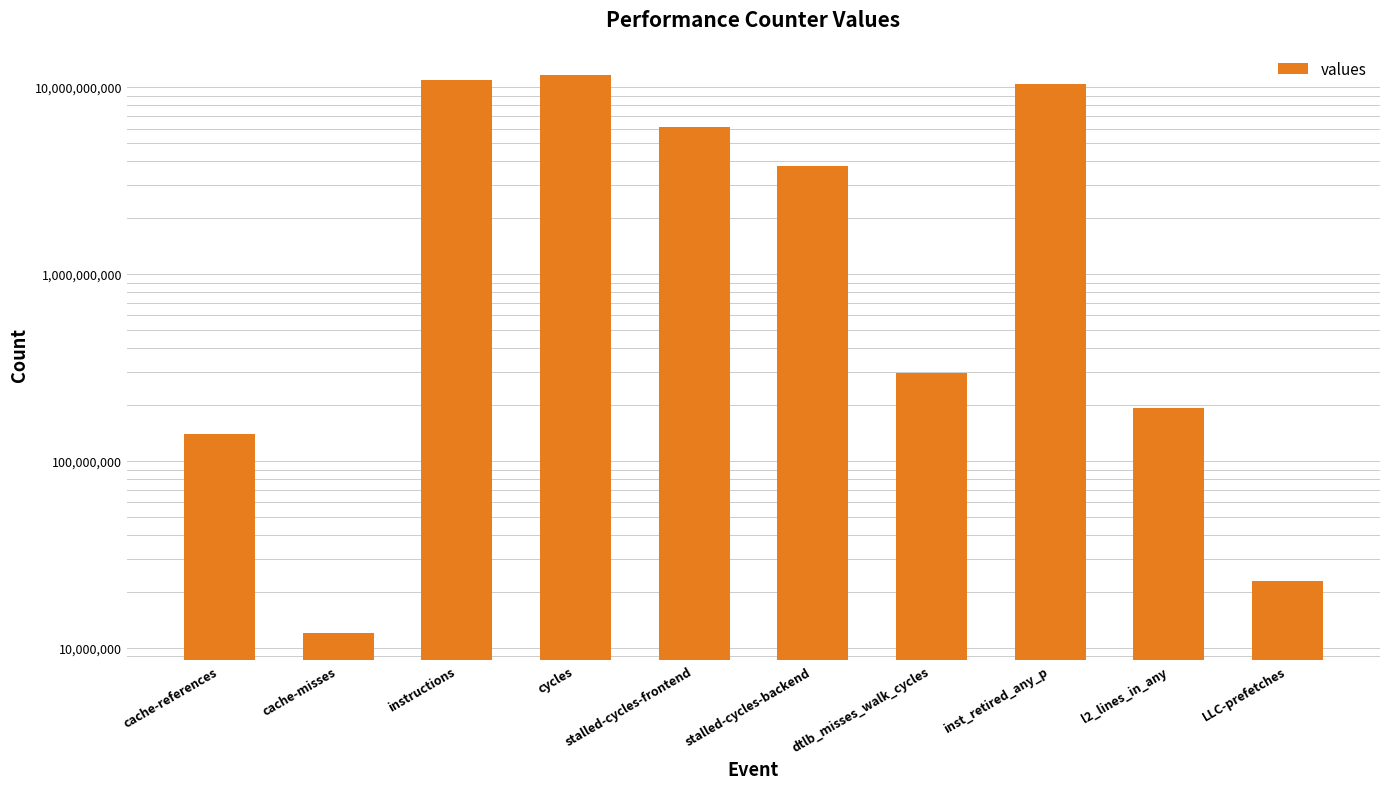

Is it true that the value at LLC-prefetches is 22835225?

True